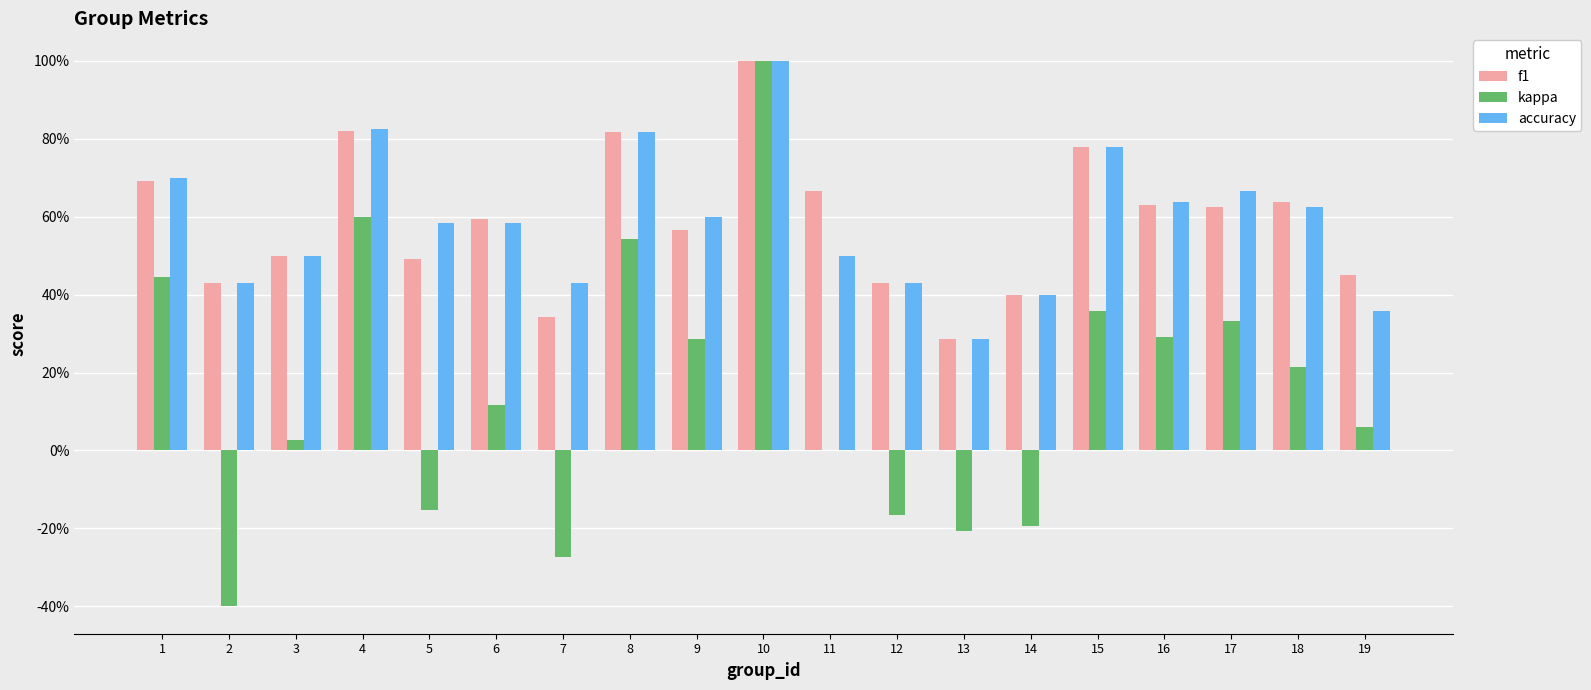

Rank the categories by accuracy value from lowest to highest.

13, 19, 14, 2, 7, 12, 3, 11, 5, 6, 9, 18, 16, 17, 1, 15, 8, 4, 10